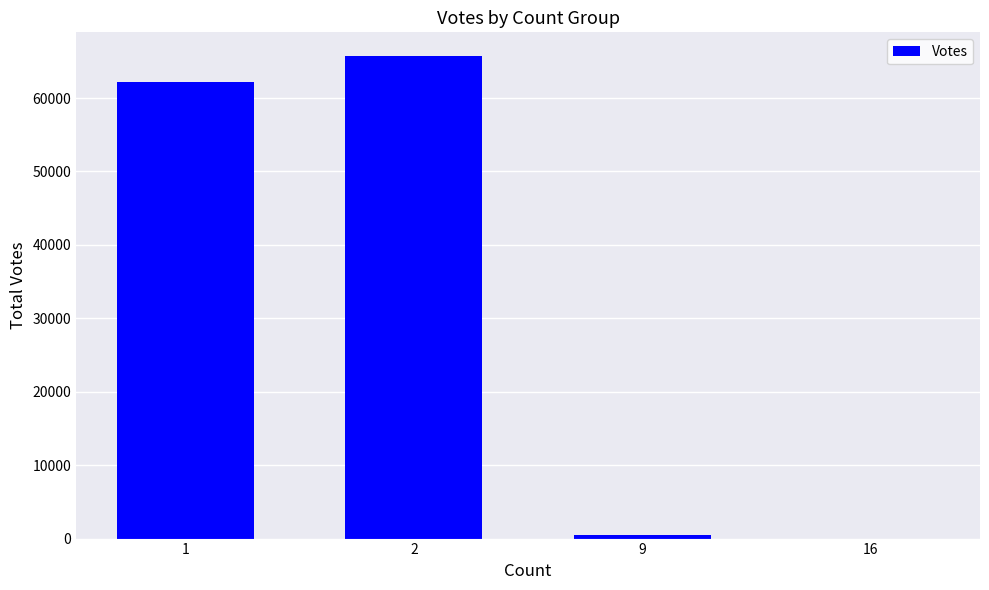

Approximately how many times larger is the value at 1 compared to 9?

138.3